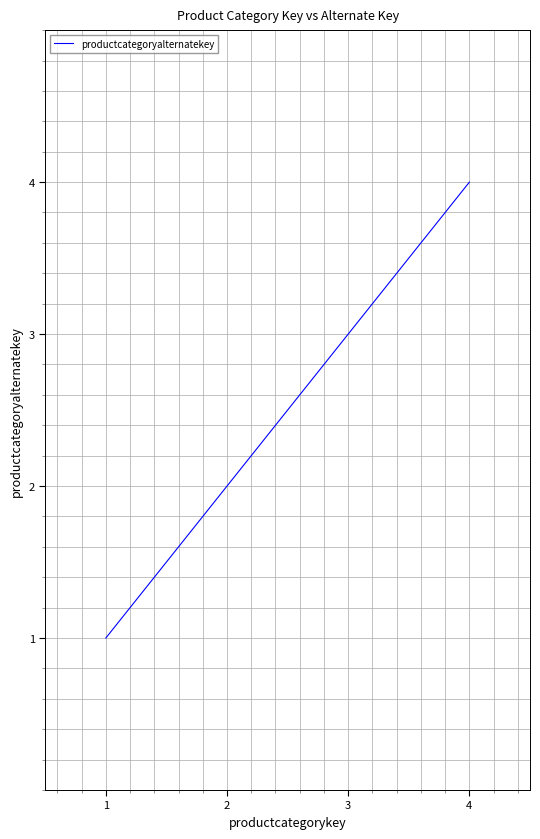

What is the sum of the values at 1 and 3?

4